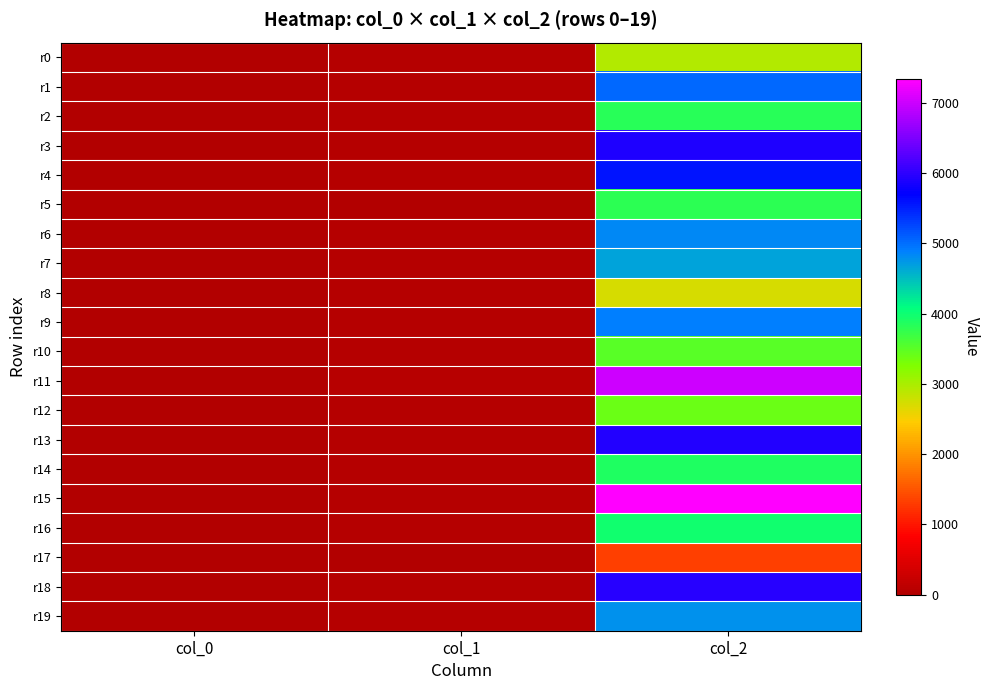

Reading left to right, what are all the values shown in this chart?

r0: col_0=0	col_1=40	col_2=2940
r1: col_0=1	col_1=47	col_2=5041
r2: col_0=2	col_1=29	col_2=3835
r3: col_0=3	col_1=47	col_2=5885
r4: col_0=4	col_1=38	col_2=5579
r5: col_0=5	col_1=28	col_2=3810
r6: col_0=6	col_1=49	col_2=4839
r7: col_0=7	col_1=46	col_2=4660
r8: col_0=8	col_1=34	col_2=2709
r9: col_0=9	col_1=38	col_2=4894
r10: col_0=10	col_1=39	col_2=3505
r11: col_0=11	col_1=62	col_2=7017
r12: col_0=12	col_1=32	col_2=3410
r13: col_0=13	col_1=40	col_2=5935
r14: col_0=14	col_1=33	col_2=3883
r15: col_0=15	col_1=36	col_2=7341
r16: col_0=16	col_1=33	col_2=3959
r17: col_0=17	col_1=24	col_2=1344
r18: col_0=18	col_1=32	col_2=5955
r19: col_0=19	col_1=40	col_2=4766